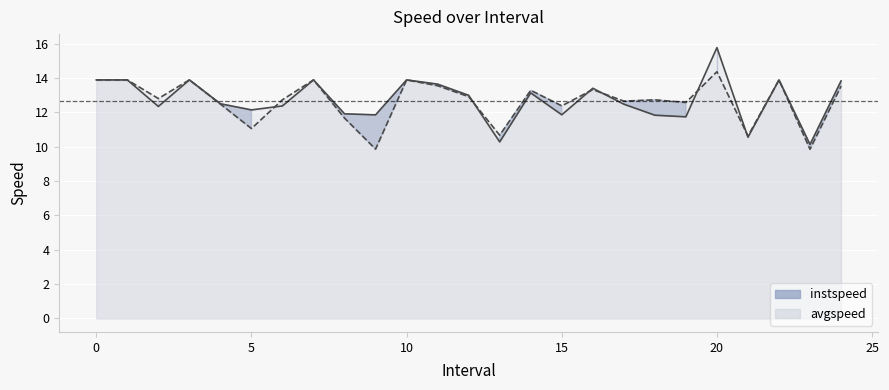

Reading left to right, what are all the values shown in this chart?

instspeed: 13.9	13.9	12.3	13.9	12.5	12.1	12.4	13.9	11.9	11.9	13.9	13.6	13.0	10.3	13.1	11.9	13.4	12.5	11.8	11.7	15.8	10.6	13.9	10.1	13.8
avgspeed: 13.9	13.9	12.8	13.9	12.5	11.1	12.7	13.9	11.7	9.9	13.9	13.6	12.9	10.7	13.3	12.4	13.3	12.7	12.7	12.6	14.4	10.6	13.9	9.9	13.5